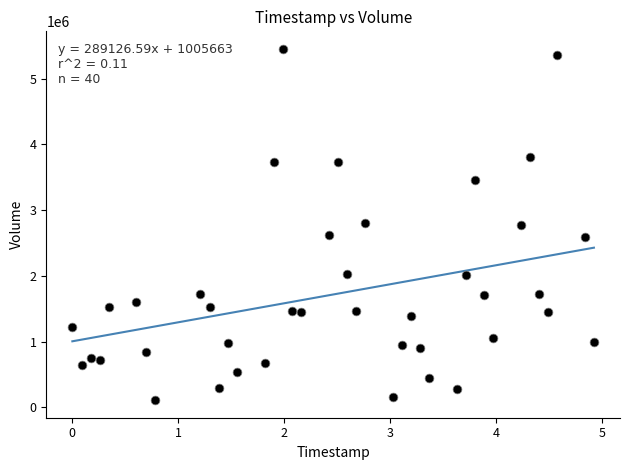

What is the range of Y values (max minus min)?

5342800